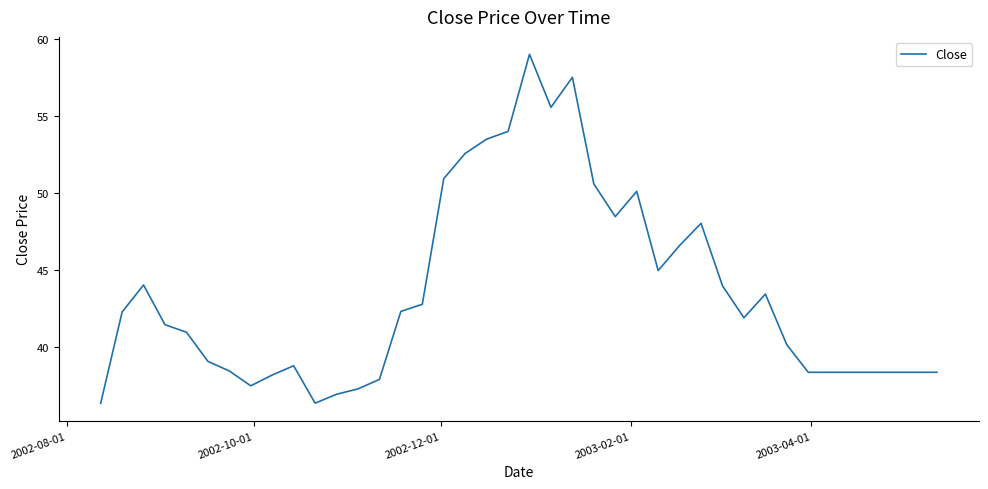

What is the minimum value shown in the chart?

36.4